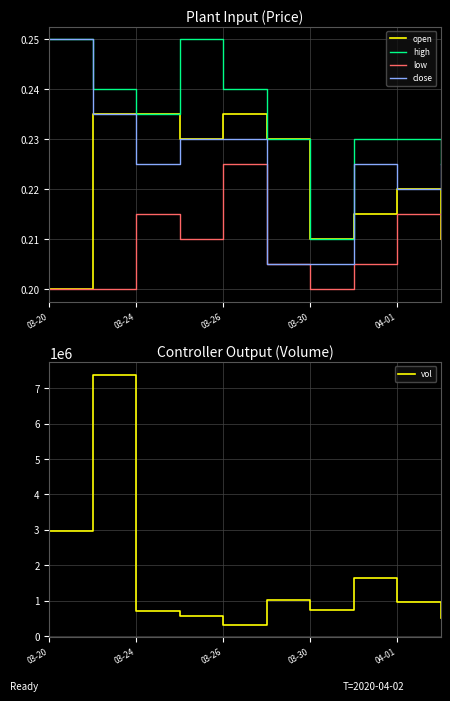

Reading right to left, list all the values displayed in this chart.

open: 0.2	0.2	0.2	0.2	0.2	0.2	0.2	0.2	0.2	0.2
high: 0.2	0.2	0.2	0.2	0.2	0.2	0.2	0.2	0.2	0.2
low: 0.2	0.2	0.2	0.2	0.2	0.2	0.2	0.2	0.2	0.2
close: 0.2	0.2	0.2	0.2	0.2	0.2	0.2	0.2	0.2	0.2
vol: 517300.0	962300.0	1654300.0	747500.0	1014500.0	319200.0	555800.0	706200.0	7379200.0	2970500.0